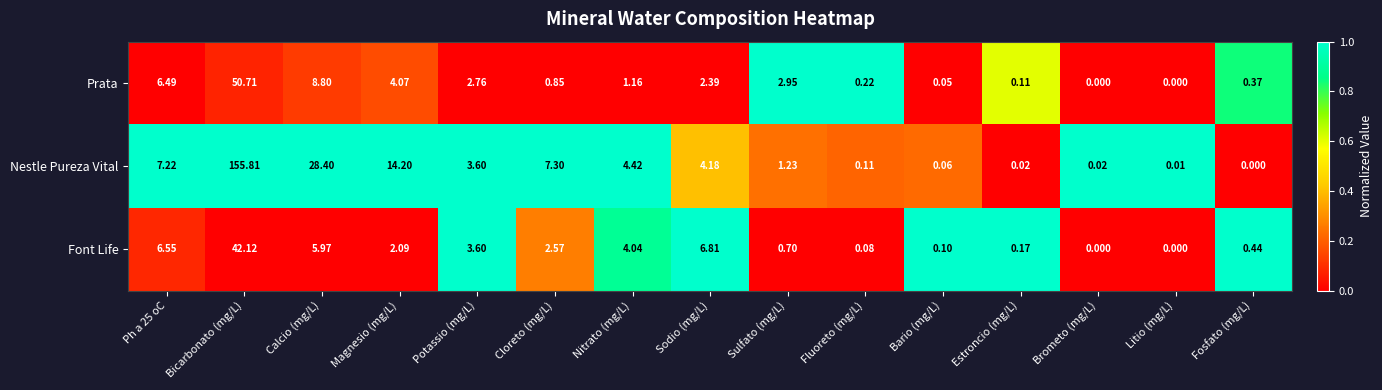

At which label does Nestle Pureza Vital reach its peak?

Bicarbonato (mg/L)